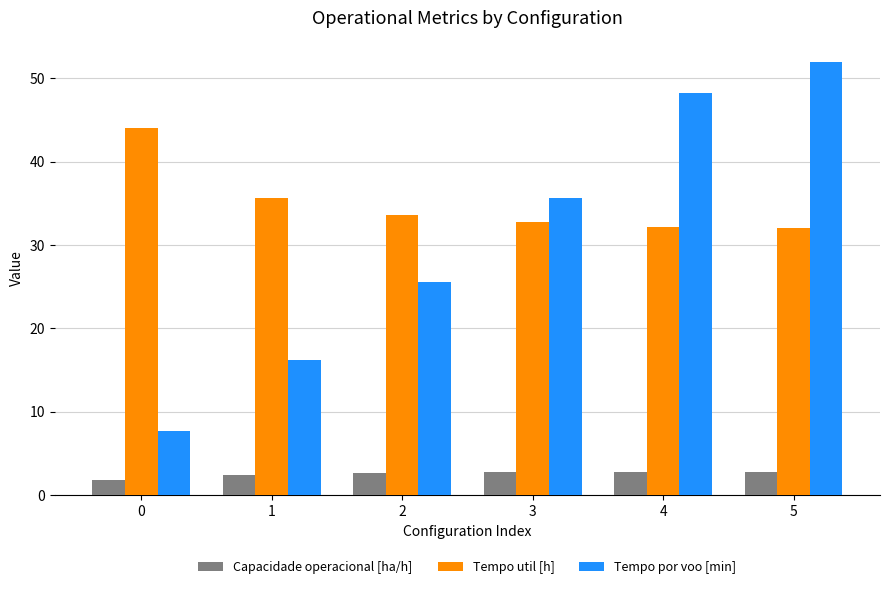

Rank the series by their maximum value, from lowest to highest.

Capacidade operacional [ha/h], Tempo util [h], Tempo por voo [min]